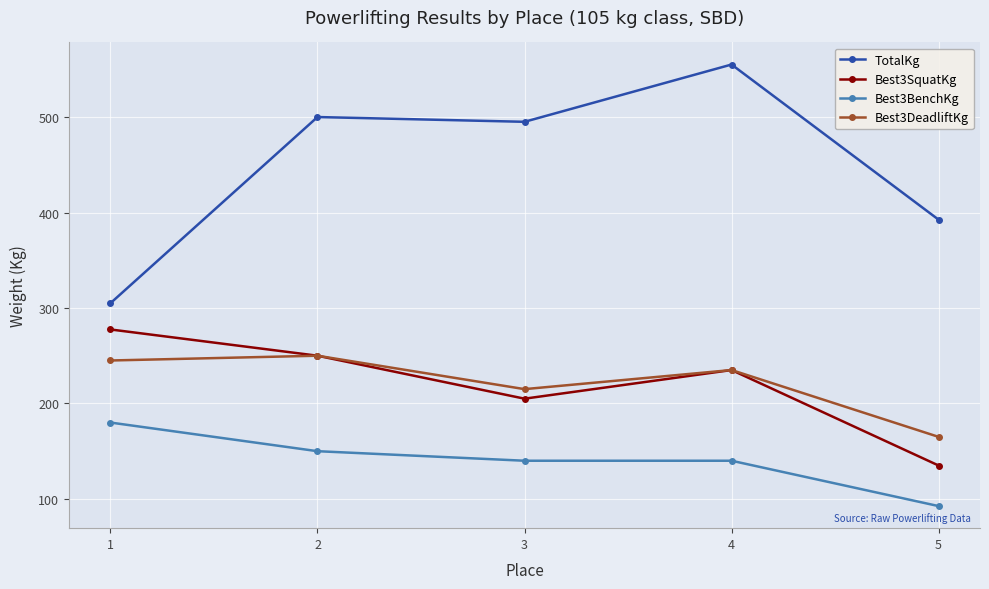

True or false: Best3DeadliftKg has a value of 250.0 at 2.

True